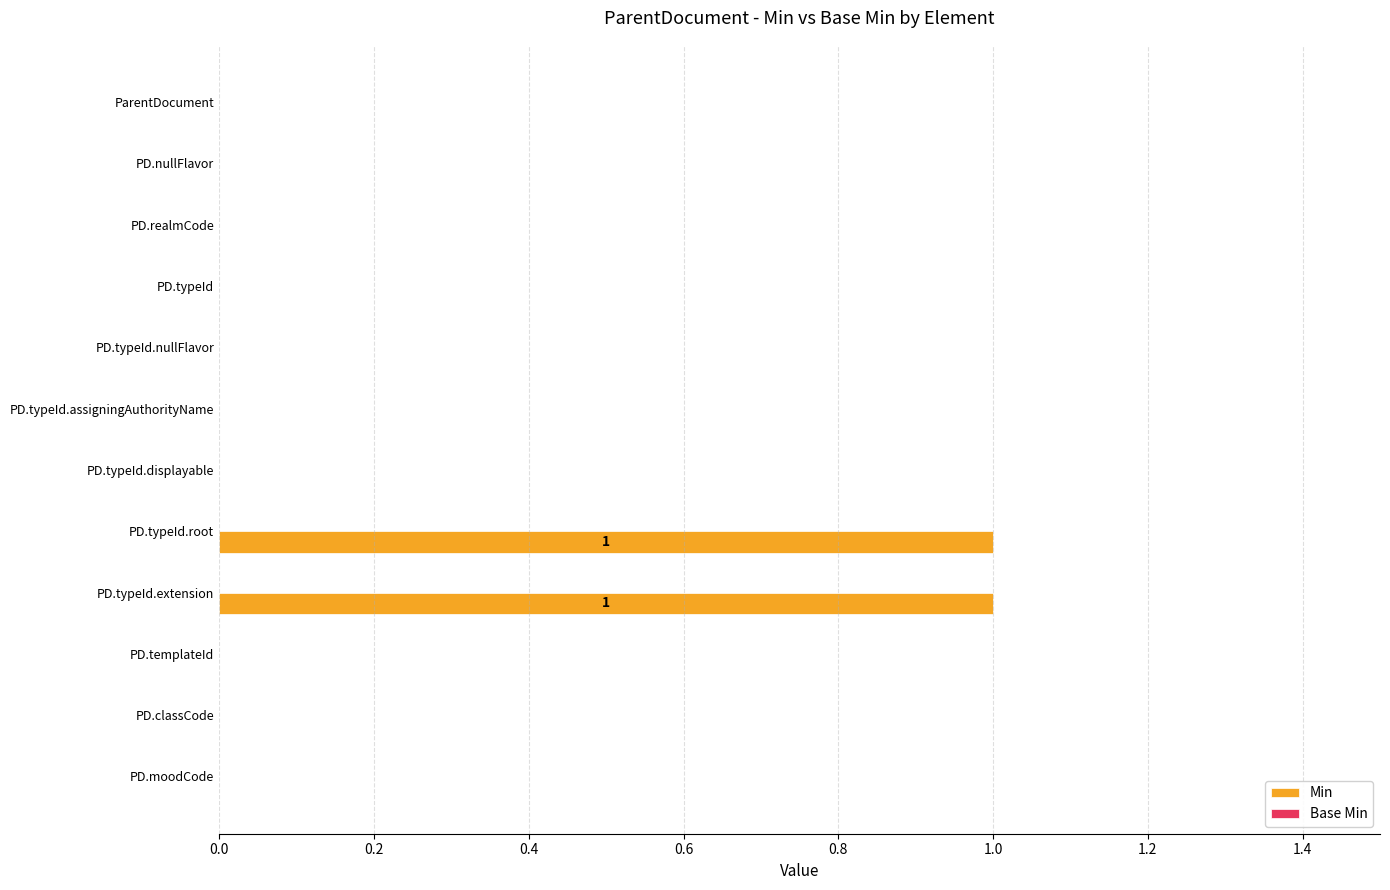

The value at PD.typeId.assigningAuthorityName is 0. True or false?

True